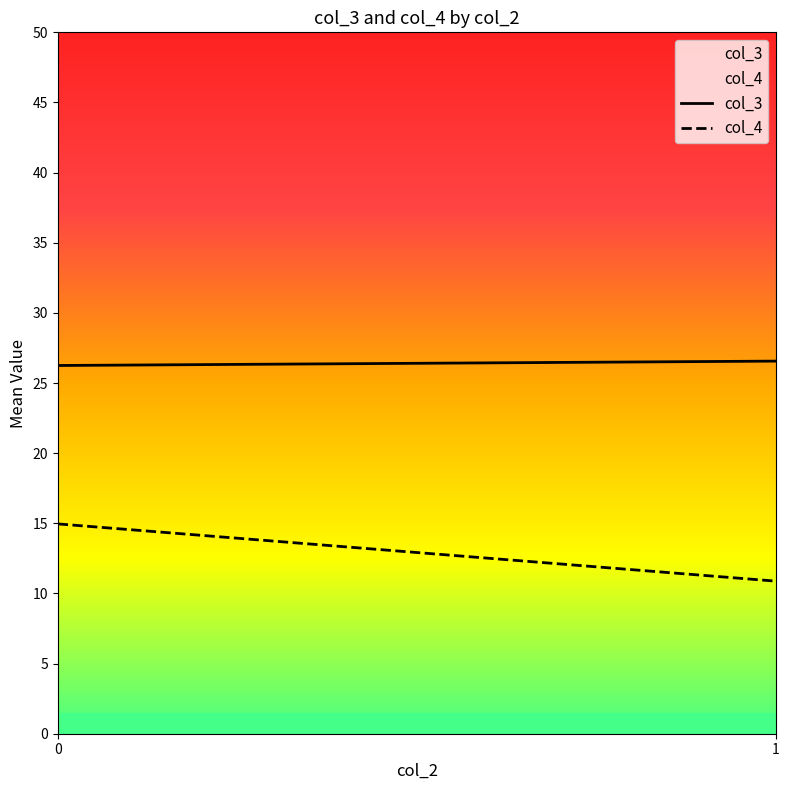

What is the difference between the maximum and minimum values in the col_4 series?

4.1